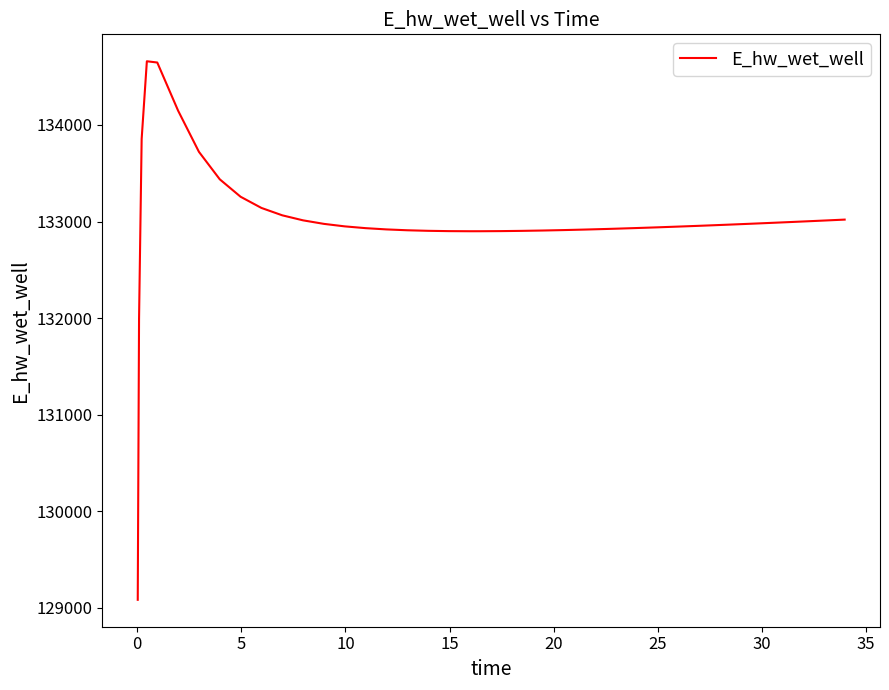

What is the minimum value shown in the chart?

129082.2